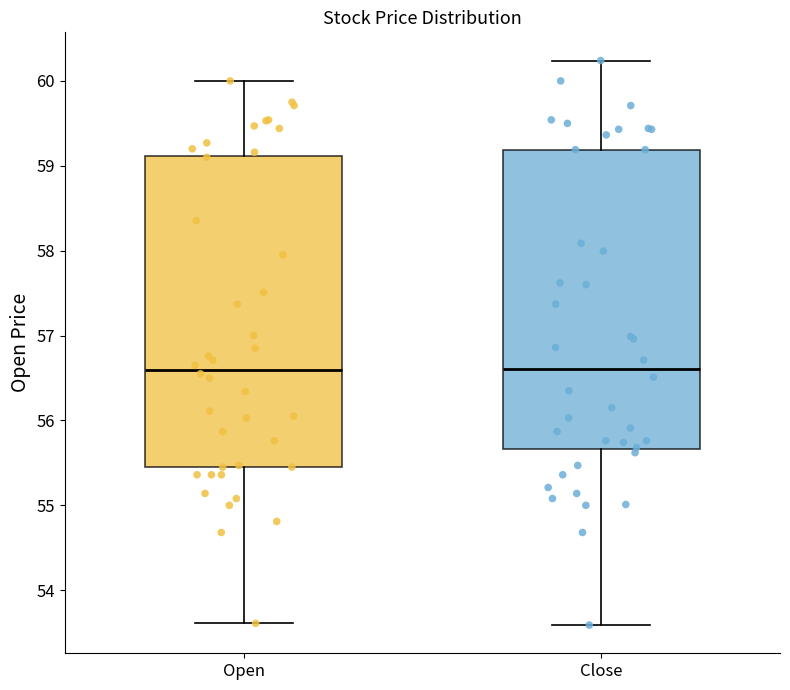

Which box is the tallest, from its lower edge to its upper edge?

Open